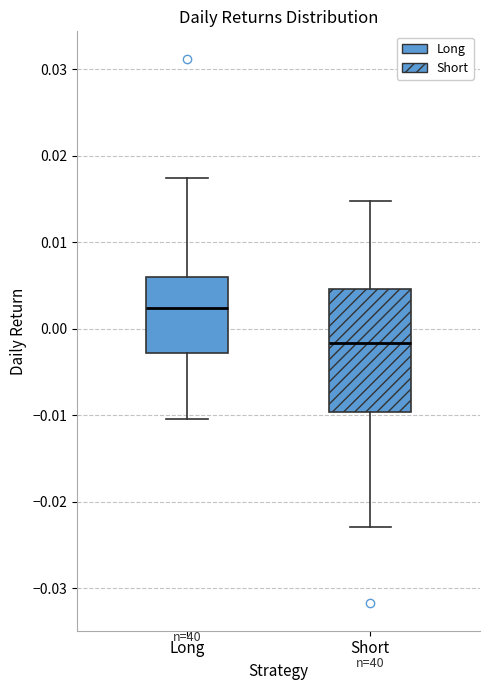

Where does the upper whisker of the box for Short end on the y-axis? The values are not printed on the chart, so give them approximately, as read against the axis.

0.015